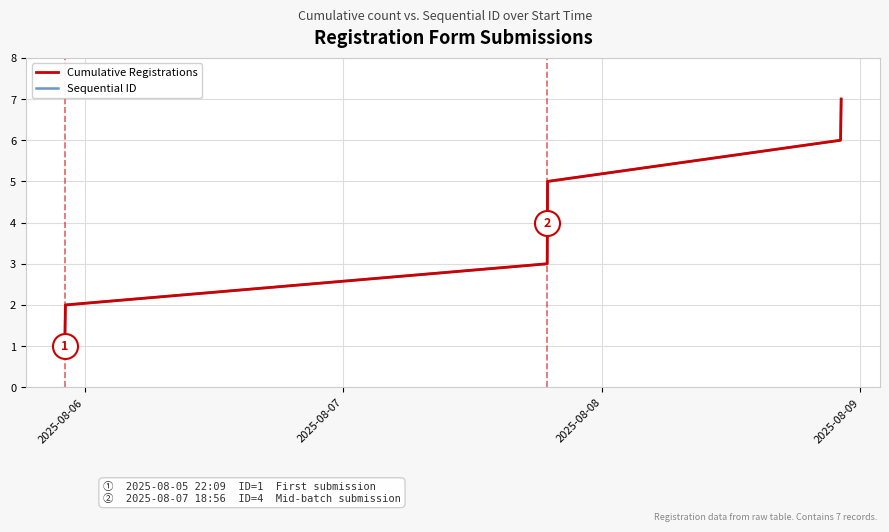

Which series has the largest total across all categories?

Cumulative Registrations